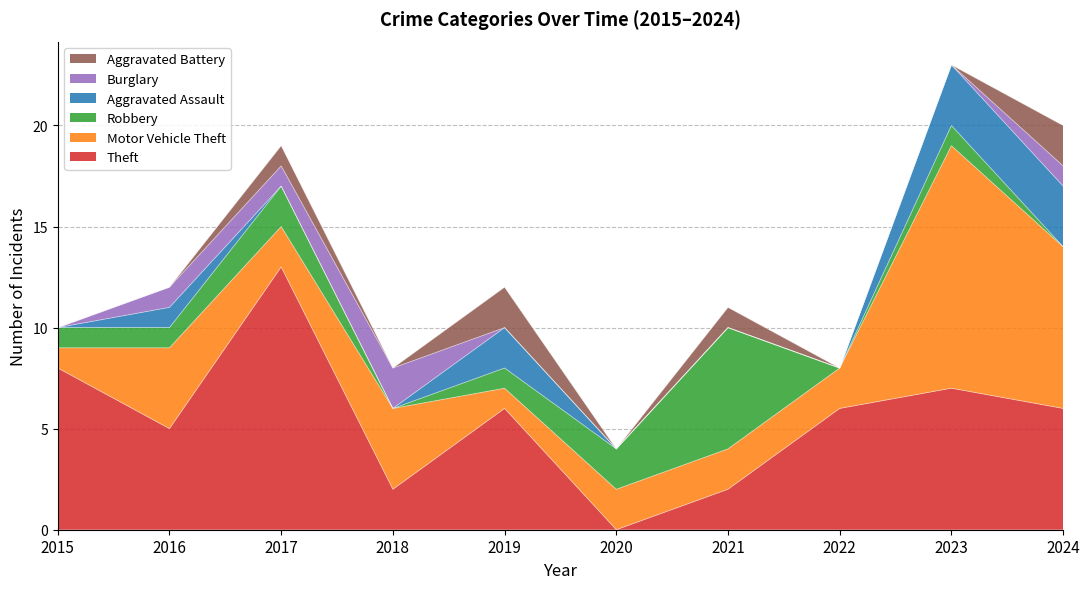

In Burglary, how many points are higher than both neighbors (excluding endpoints)?

1